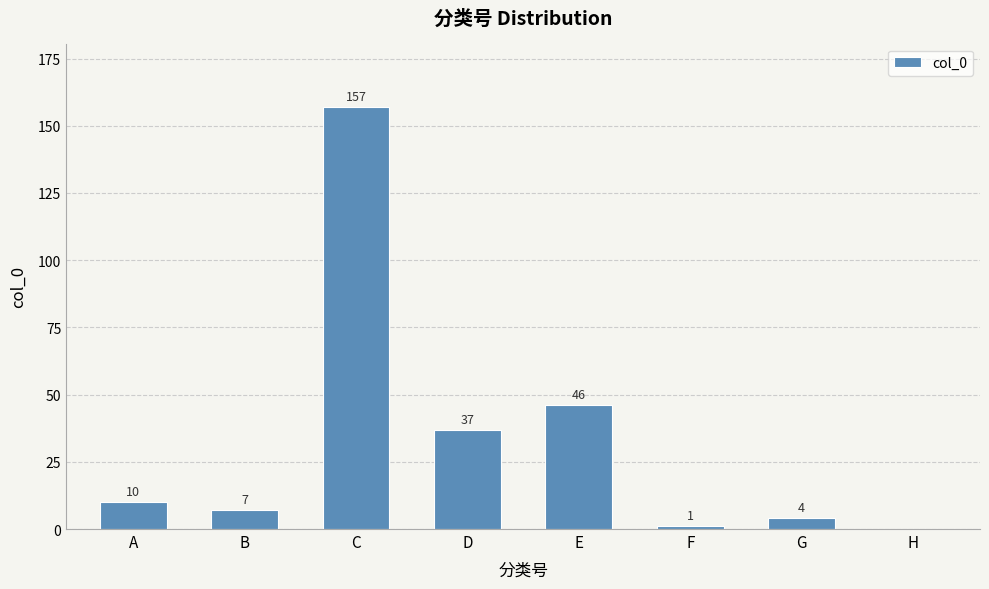

Is it true that the value at C is 157?

True